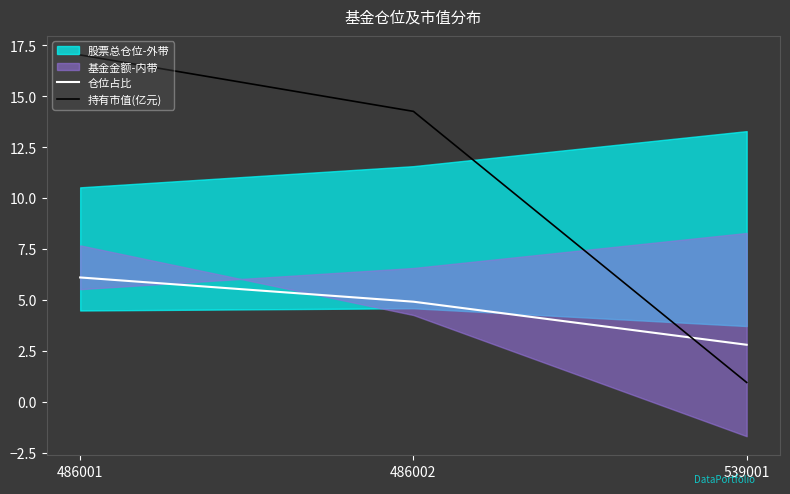

What is the greatest value displayed?

17.0